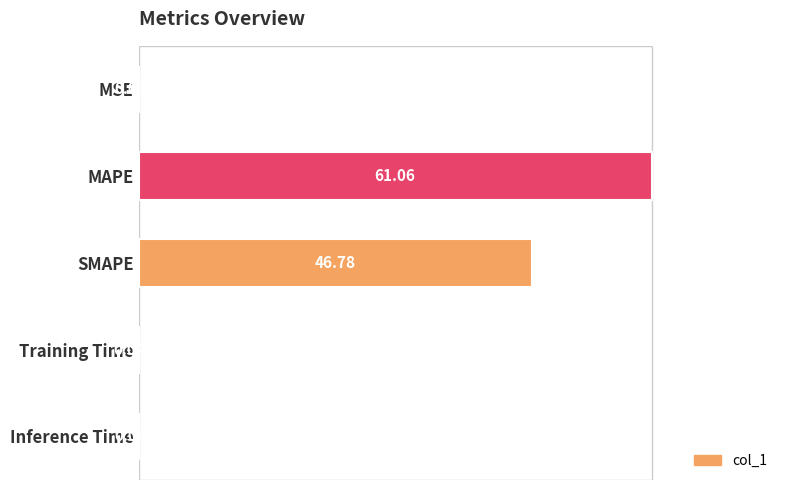

Are the bars grouped side by side (vs. stacked)?

No